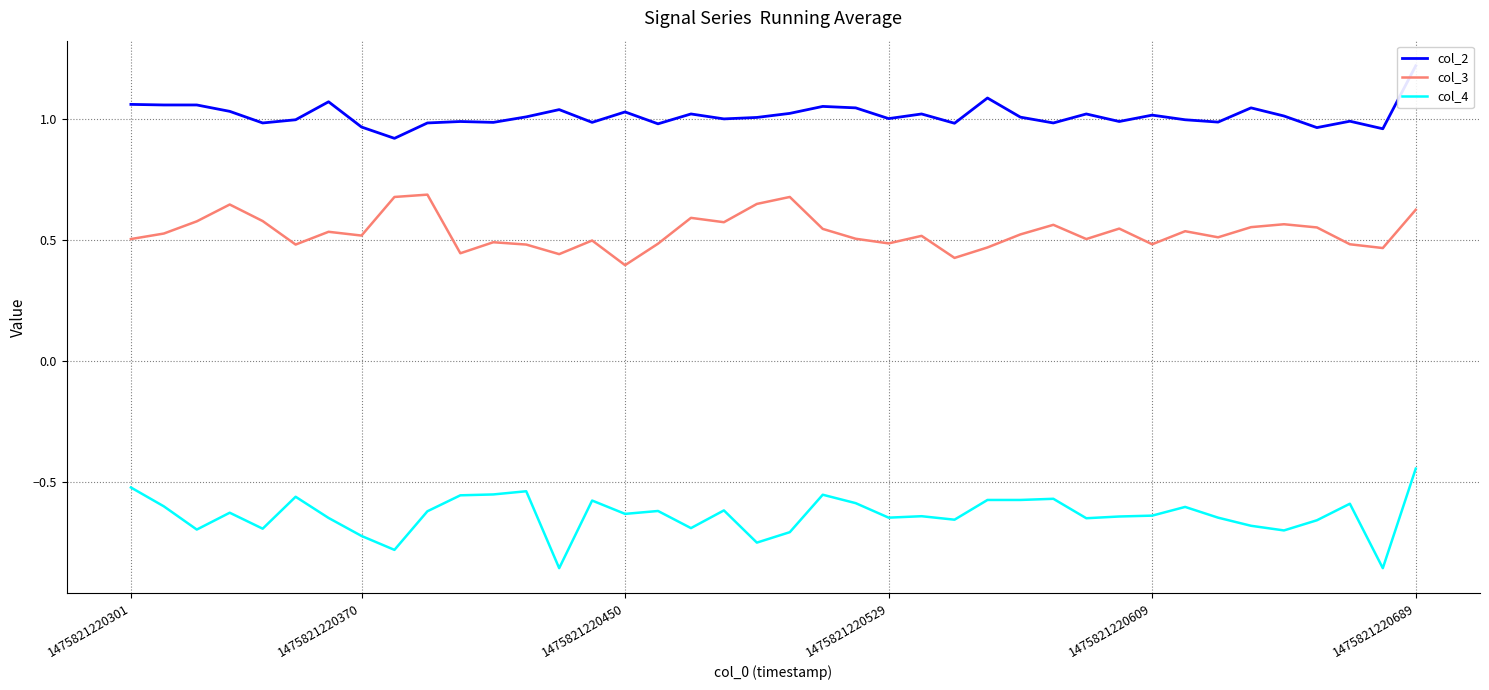

List the series in order of their overall mean, highest first.

col_2, col_3, col_4